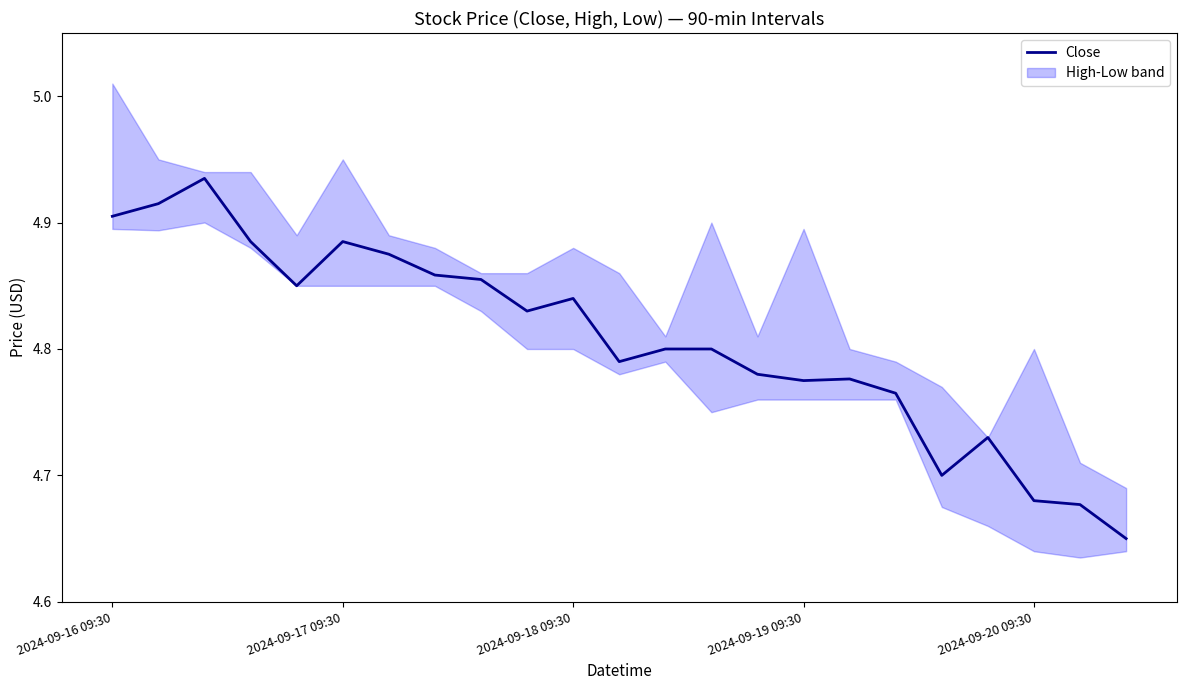

What value does the data have at 9?

4.8